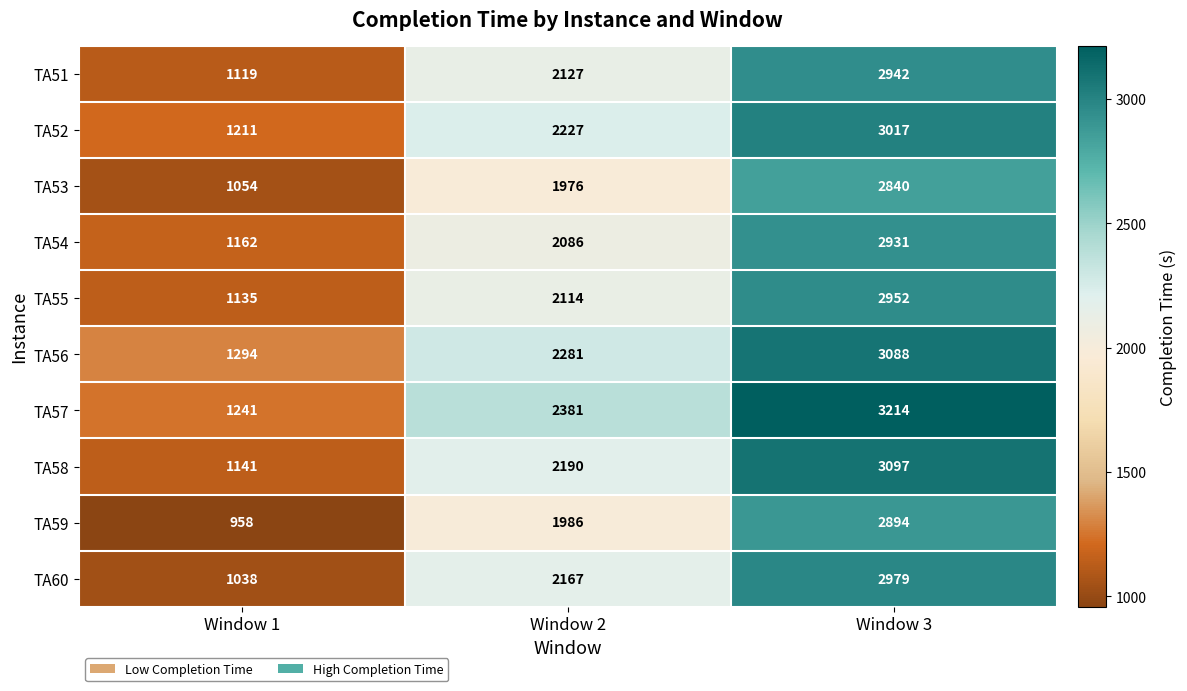

Rank the series at Window 1 from highest to lowest value.

TA56, TA57, TA52, TA54, TA58, TA55, TA51, TA53, TA60, TA59